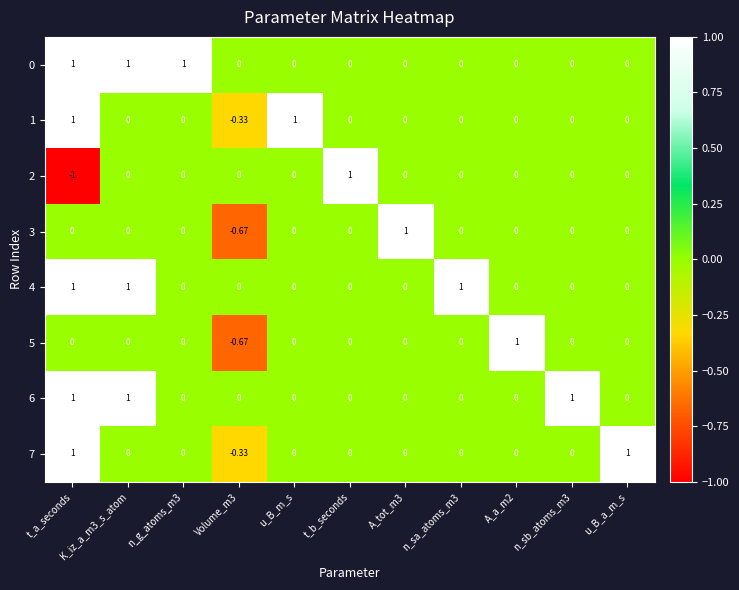

What is the maximum value shown in the chart?

1.0